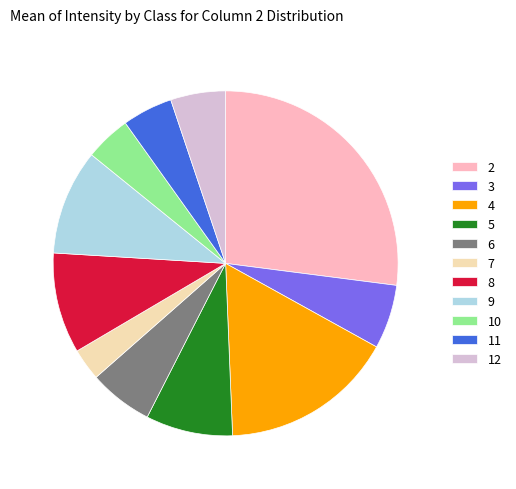

Which slice is the largest?

2